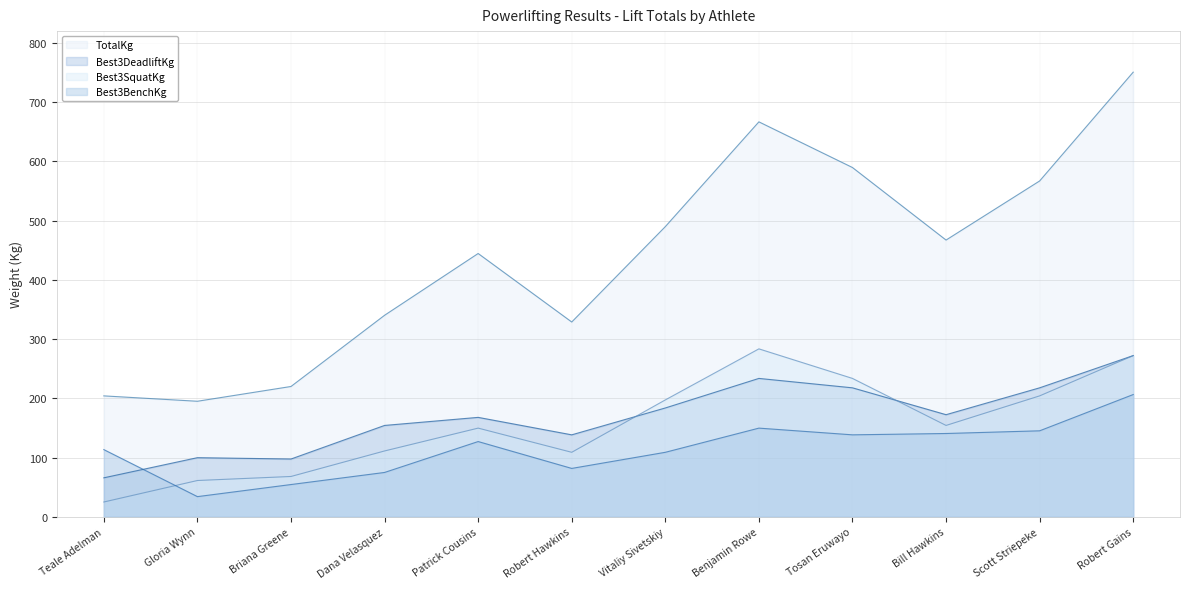

At which category is the sum across all series the highest?

Robert Gains